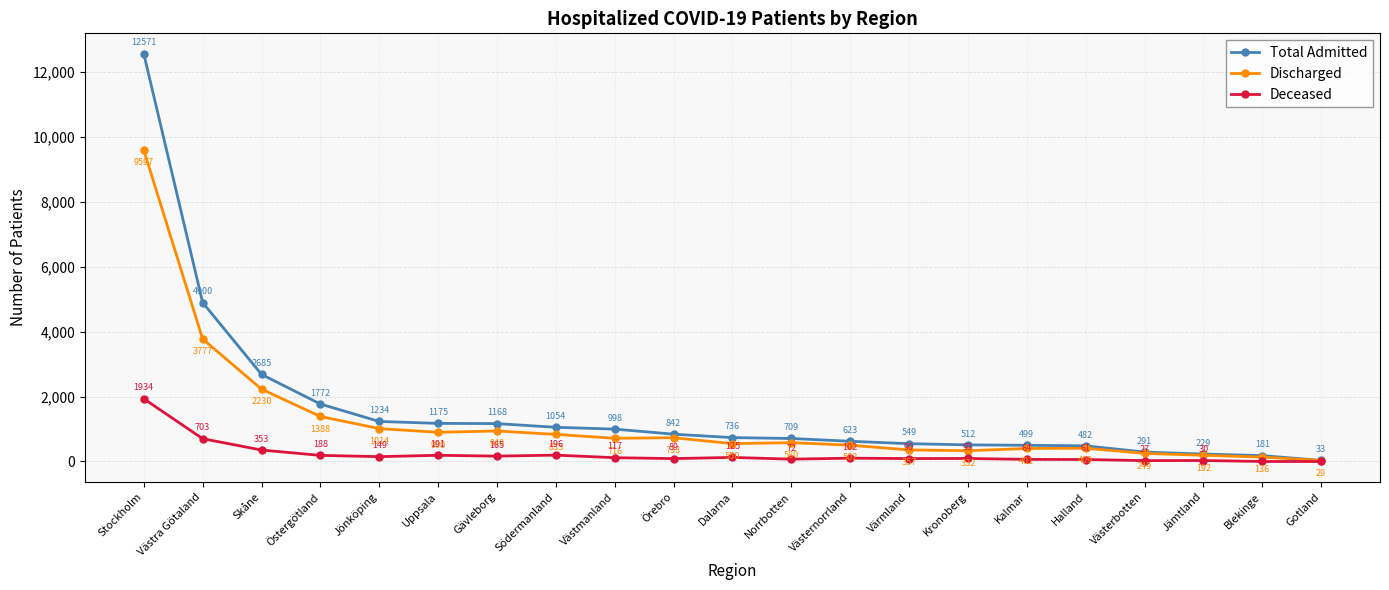

Which series has the widest spread of values?

Total Admitted